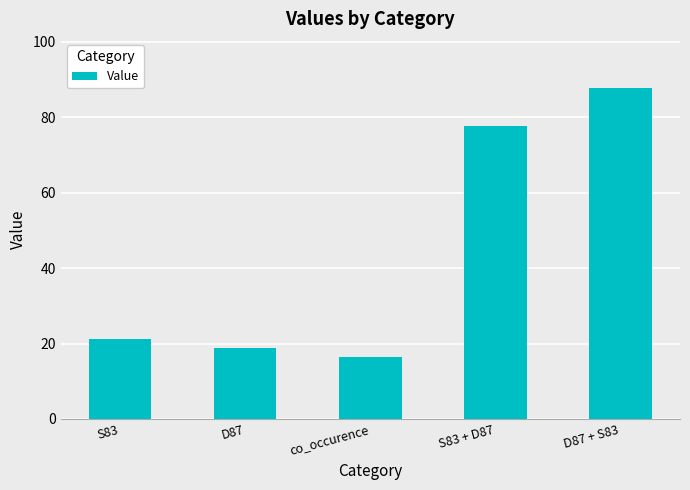

Rank the categories by value from lowest to highest.

co_occurence, D87, S83, S83 + D87, D87 + S83